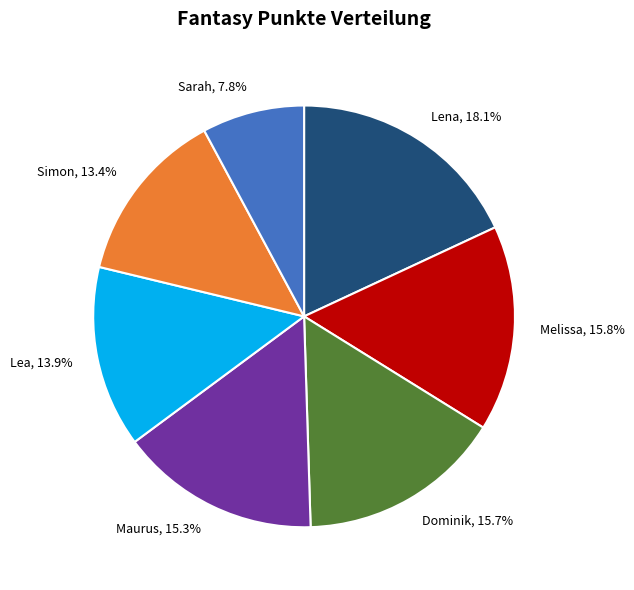

To the nearest percent, what portion does Simon represent?

13%